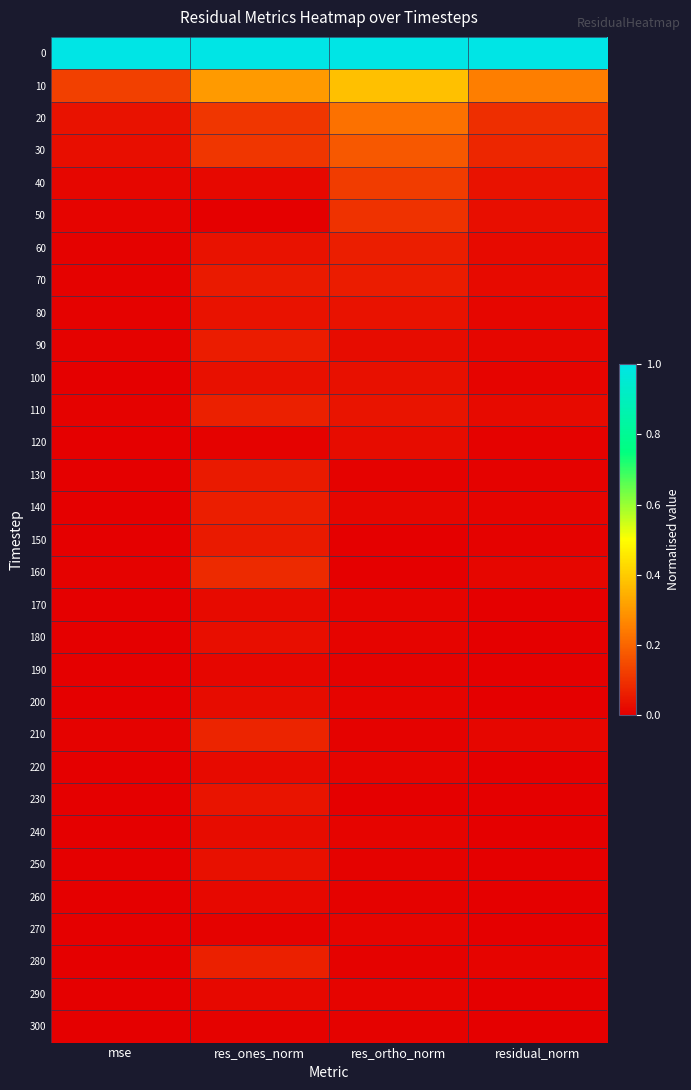

At how many categories does at least one series exceed 0?

4